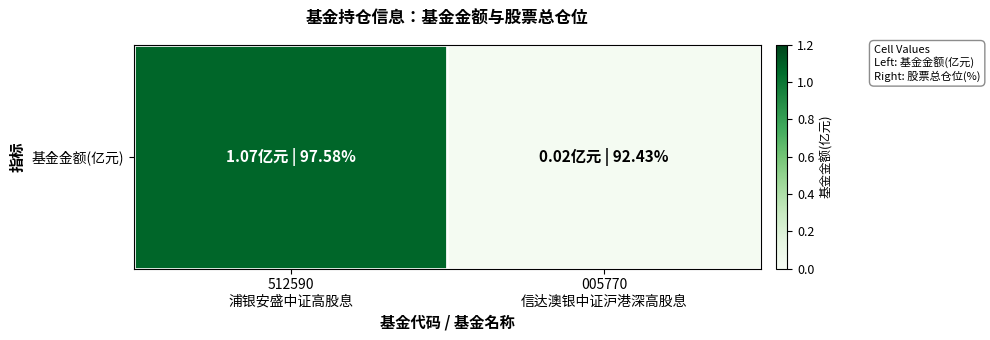

What is the average value?

0.5